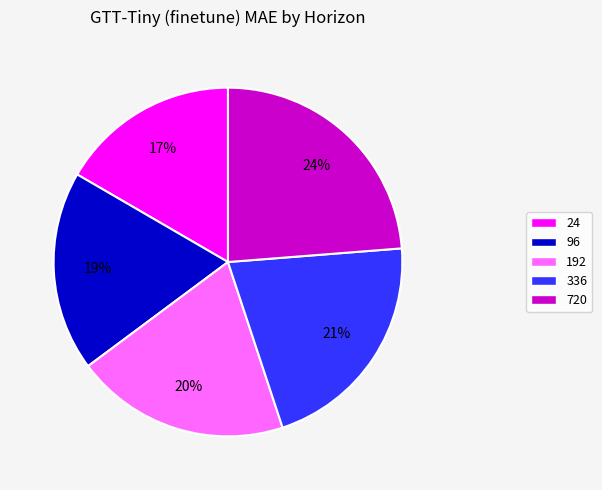

Does any single category account for the majority?

No